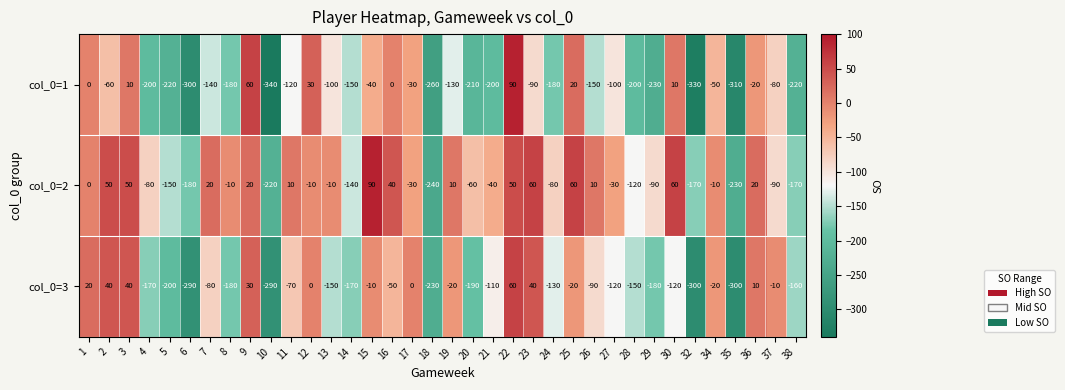

Which series has the largest range (max minus min)?

col_0=1